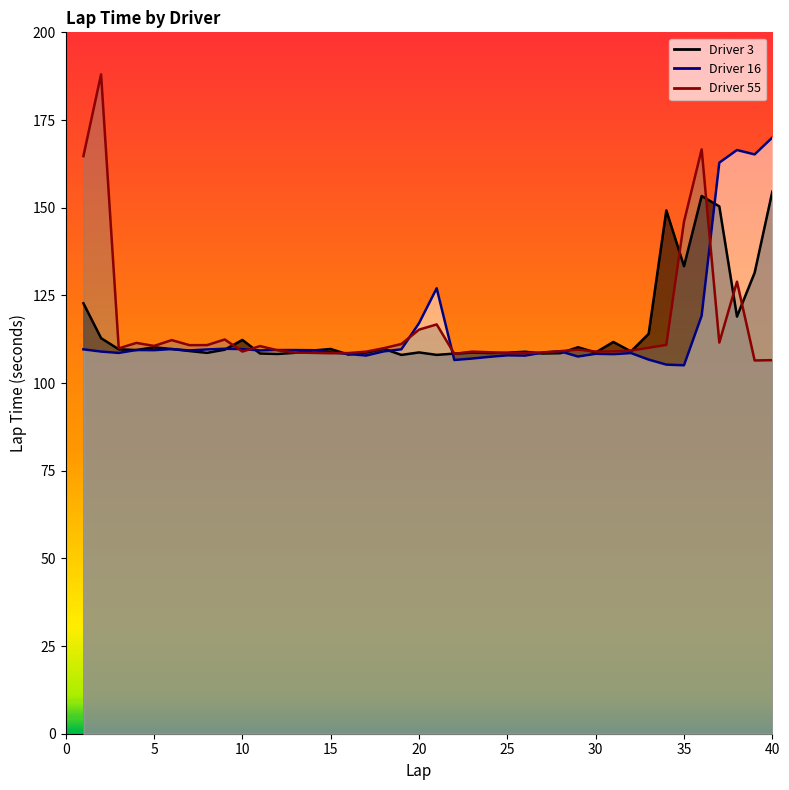

True or false: Driver 16 line has more than 1 interior local peaks.

True